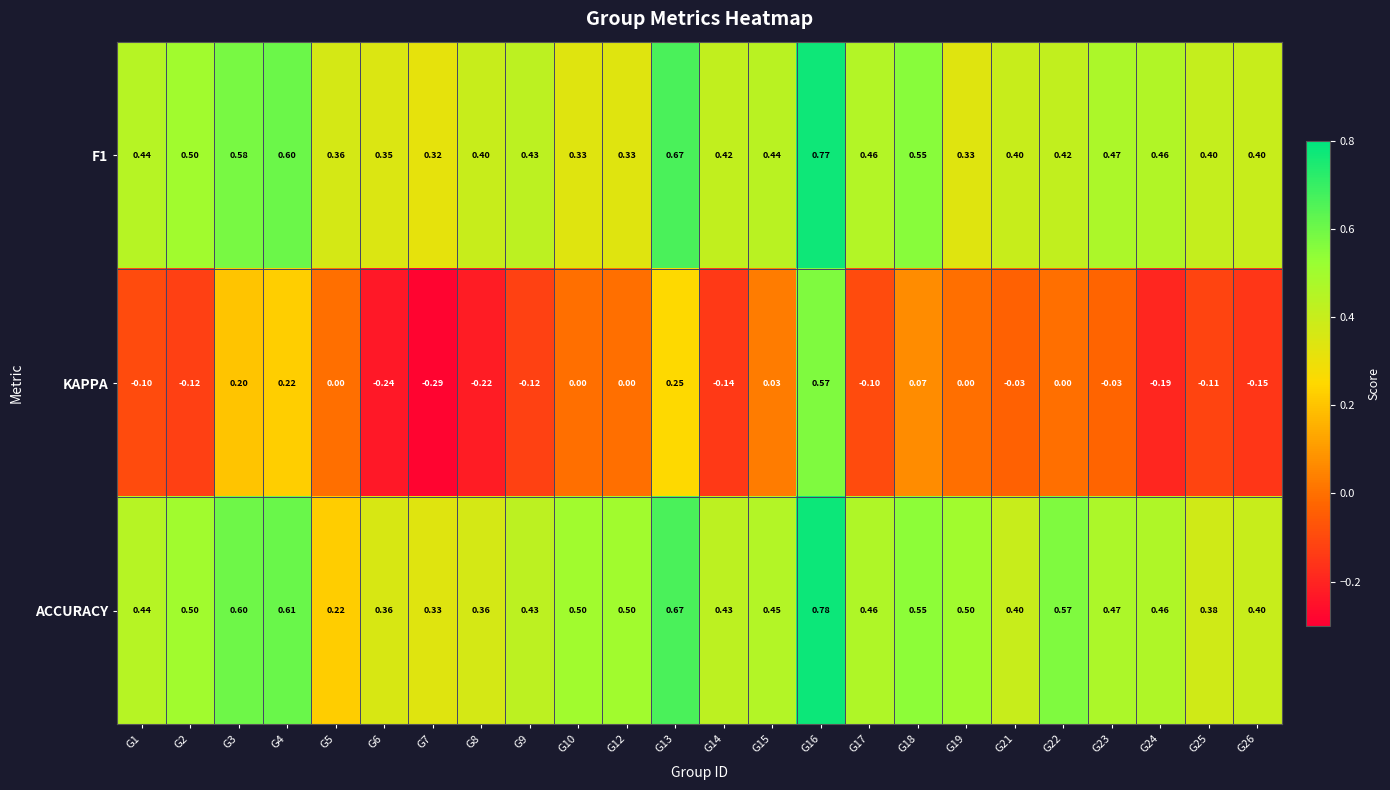

What is the spread (max minus min) of values at G23?

0.5